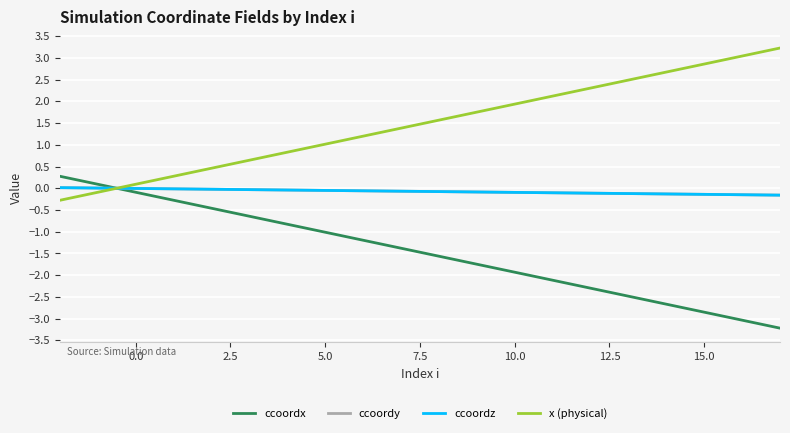

Which series has the largest total across all categories?

x (physical)